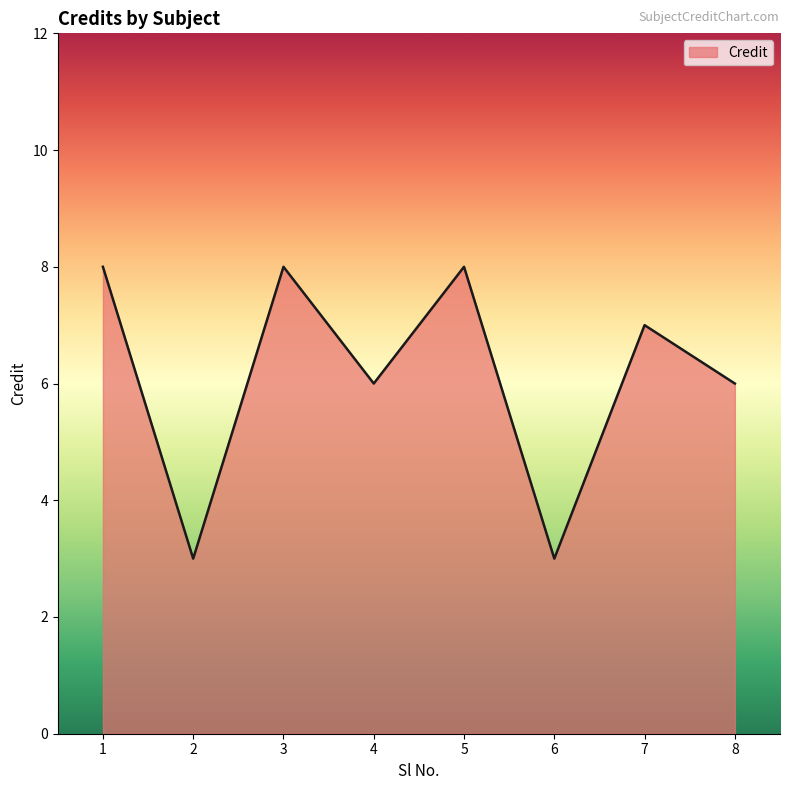

Count the values in the range 6 to 8.

6